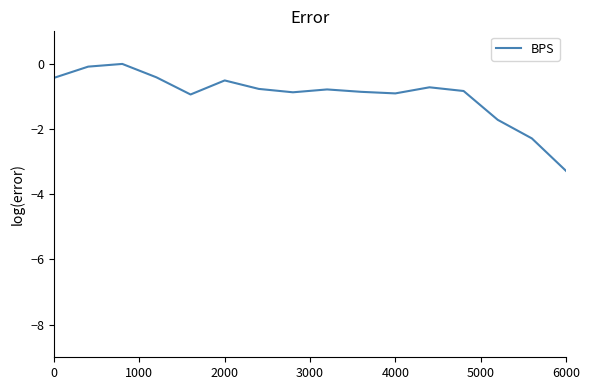

What is the smallest value displayed?

-3.3